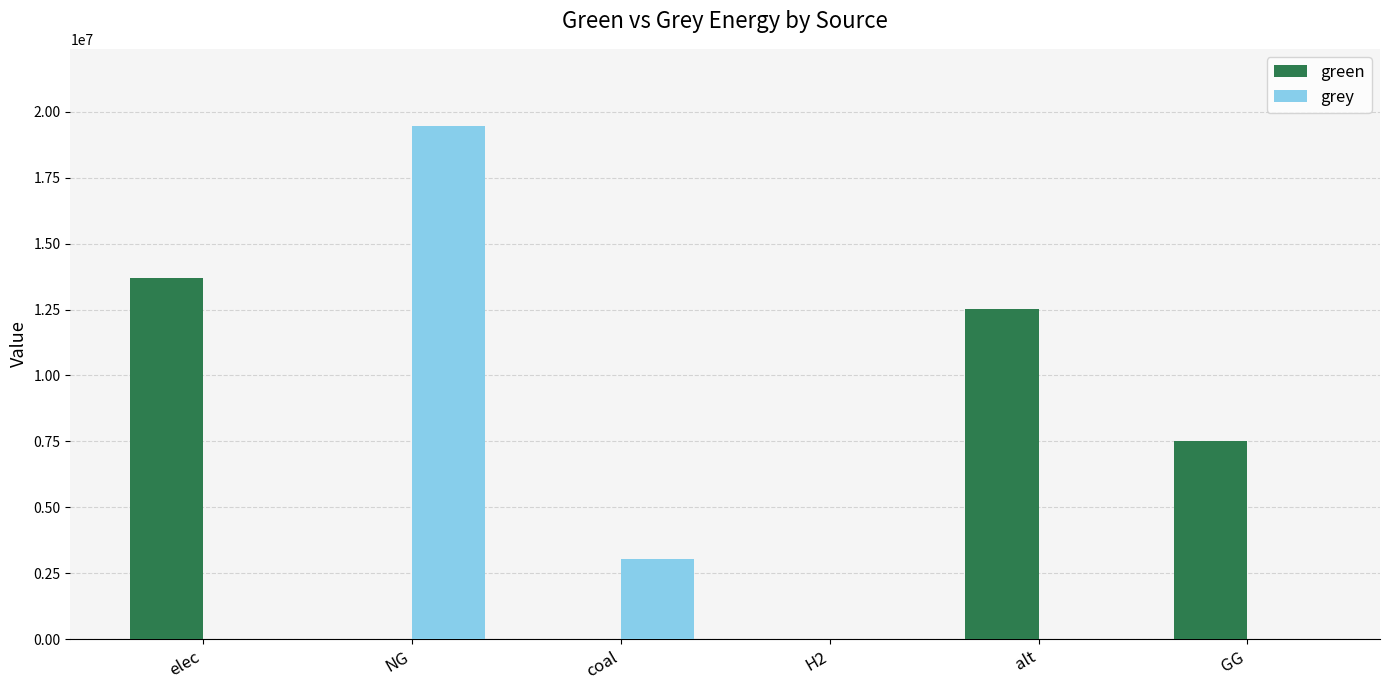

Reading left to right, what are all the values shown in this chart?

green: 13704313.3	0.0	0.0	0.0	12519155.7	7500000.0
grey: 0.0	19465591.8	3055237.8	0.0	0.0	0.0